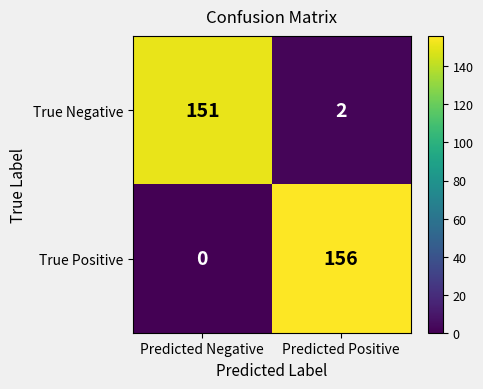

Between Predicted Negative and Predicted Positive, which series saw the biggest shift?

True Positive